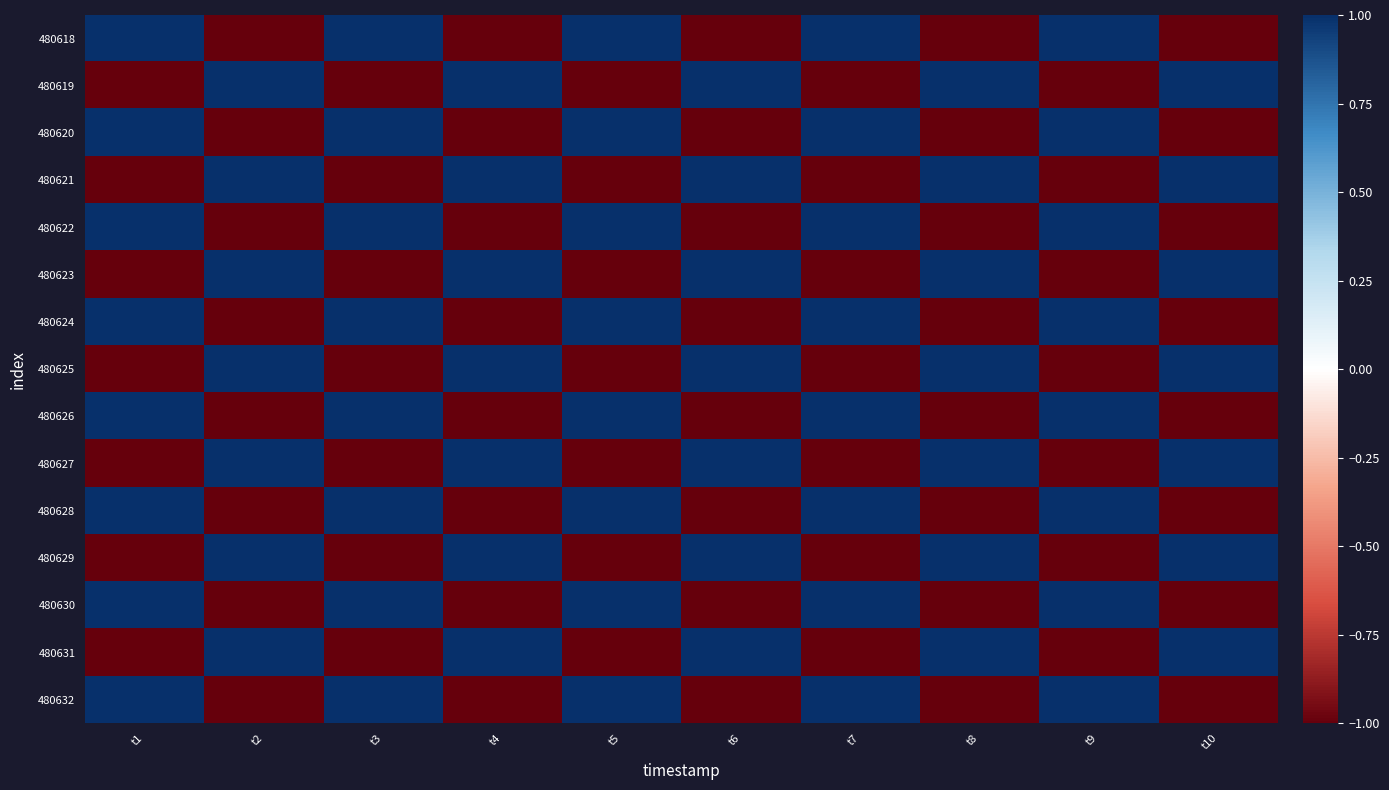

Reading right to left, extract all data points from this chart.

480618: t10=-1	t9=1	t8=-1	t7=1	t6=-1	t5=1	t4=-1	t3=1	t2=-1	t1=1
480619: t10=1	t9=-1	t8=1	t7=-1	t6=1	t5=-1	t4=1	t3=-1	t2=1	t1=-1
480620: t10=-1	t9=1	t8=-1	t7=1	t6=-1	t5=1	t4=-1	t3=1	t2=-1	t1=1
480621: t10=1	t9=-1	t8=1	t7=-1	t6=1	t5=-1	t4=1	t3=-1	t2=1	t1=-1
480622: t10=-1	t9=1	t8=-1	t7=1	t6=-1	t5=1	t4=-1	t3=1	t2=-1	t1=1
480623: t10=1	t9=-1	t8=1	t7=-1	t6=1	t5=-1	t4=1	t3=-1	t2=1	t1=-1
480624: t10=-1	t9=1	t8=-1	t7=1	t6=-1	t5=1	t4=-1	t3=1	t2=-1	t1=1
480625: t10=1	t9=-1	t8=1	t7=-1	t6=1	t5=-1	t4=1	t3=-1	t2=1	t1=-1
480626: t10=-1	t9=1	t8=-1	t7=1	t6=-1	t5=1	t4=-1	t3=1	t2=-1	t1=1
480627: t10=1	t9=-1	t8=1	t7=-1	t6=1	t5=-1	t4=1	t3=-1	t2=1	t1=-1
480628: t10=-1	t9=1	t8=-1	t7=1	t6=-1	t5=1	t4=-1	t3=1	t2=-1	t1=1
480629: t10=1	t9=-1	t8=1	t7=-1	t6=1	t5=-1	t4=1	t3=-1	t2=1	t1=-1
480630: t10=-1	t9=1	t8=-1	t7=1	t6=-1	t5=1	t4=-1	t3=1	t2=-1	t1=1
480631: t10=1	t9=-1	t8=1	t7=-1	t6=1	t5=-1	t4=1	t3=-1	t2=1	t1=-1
480632: t10=-1	t9=1	t8=-1	t7=1	t6=-1	t5=1	t4=-1	t3=1	t2=-1	t1=1